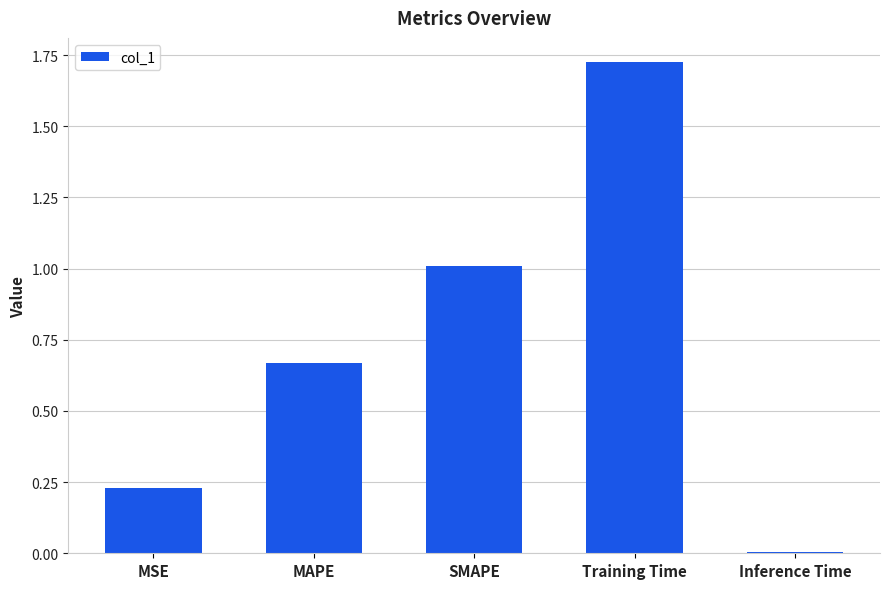

List the labels in order of value, smallest first.

Inference Time, MSE, MAPE, SMAPE, Training Time